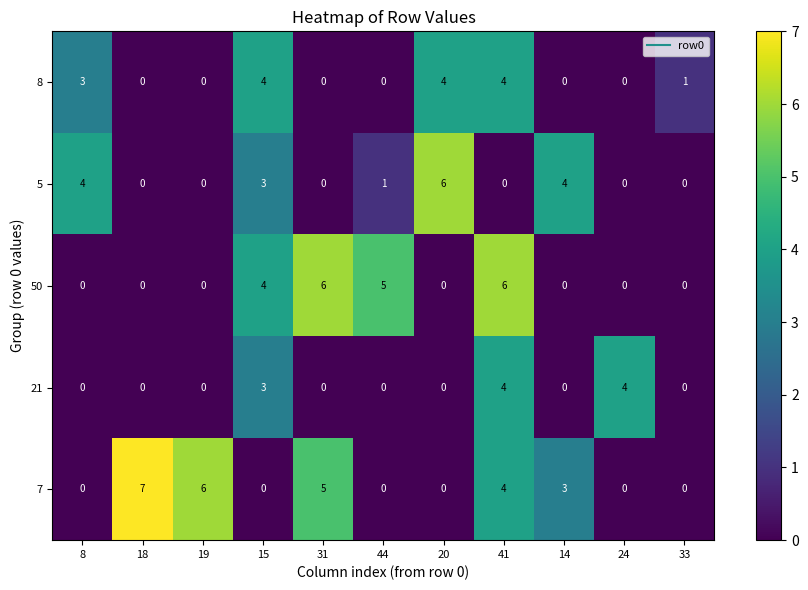

At which label is 7 closest to 3?

14